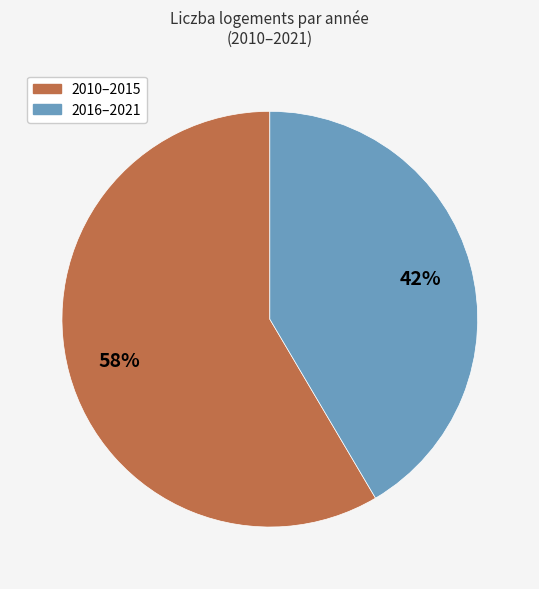

Is there any slice that represents more than half of the pie?

Yes